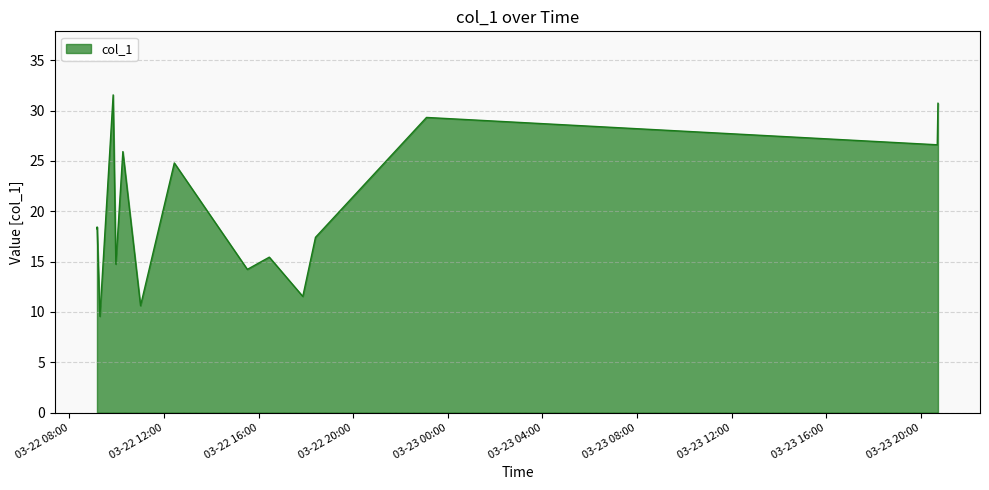

What is the difference between the maximum and second lowest values?

20.9